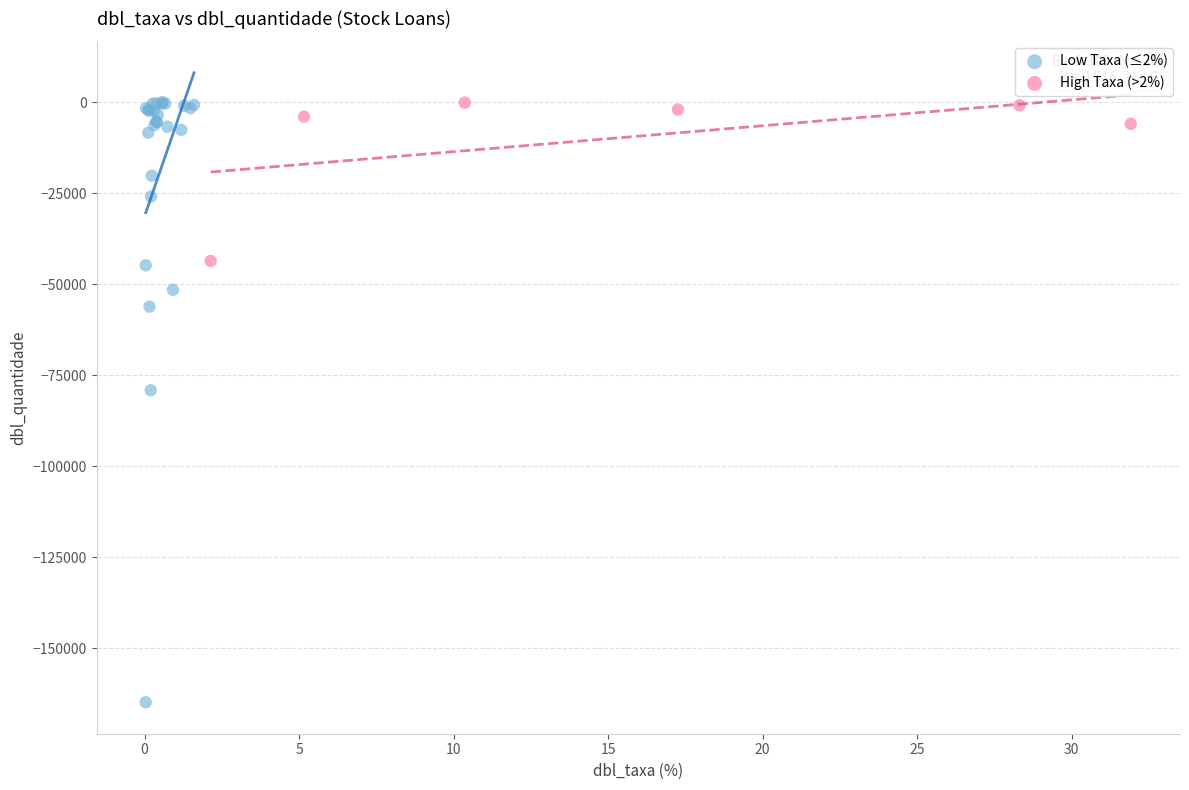

Which series contains the lowest Y value?

Low Taxa (≤2%)